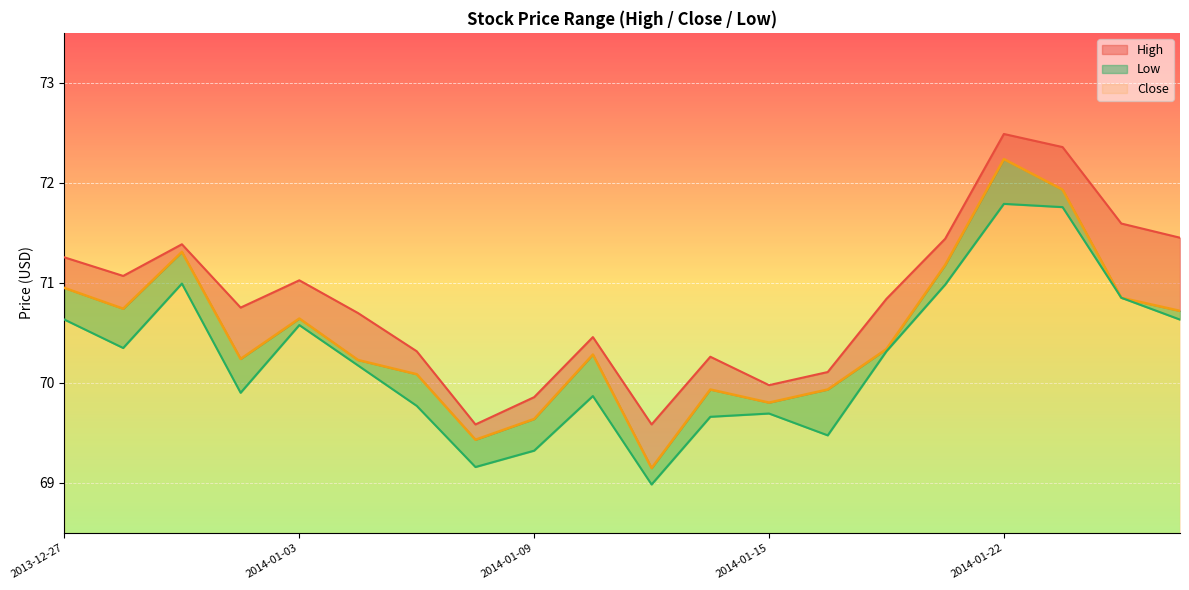

What are all the series names shown in the legend?

High, Close, Low